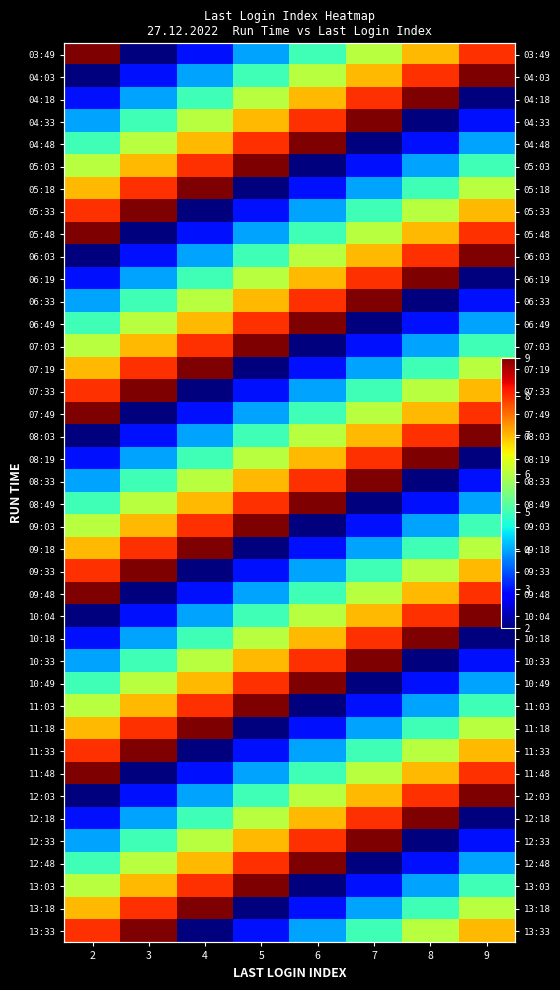

How many categories are shown in the chart?

8